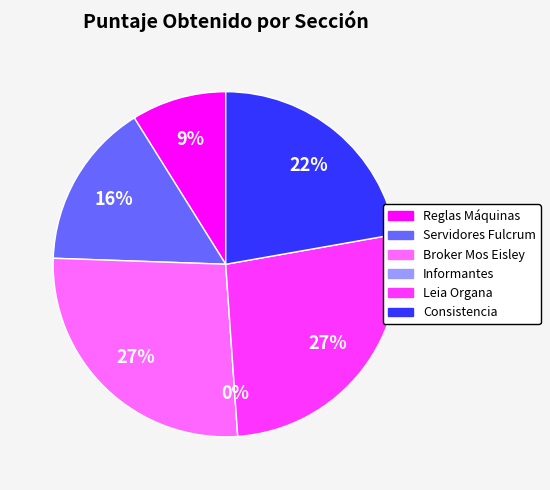

Rank the categories by value from lowest to highest.

Informantes, Reglas Máquinas, Servidores Fulcrum, Consistencia, Broker Mos Eisley, Leia Organa